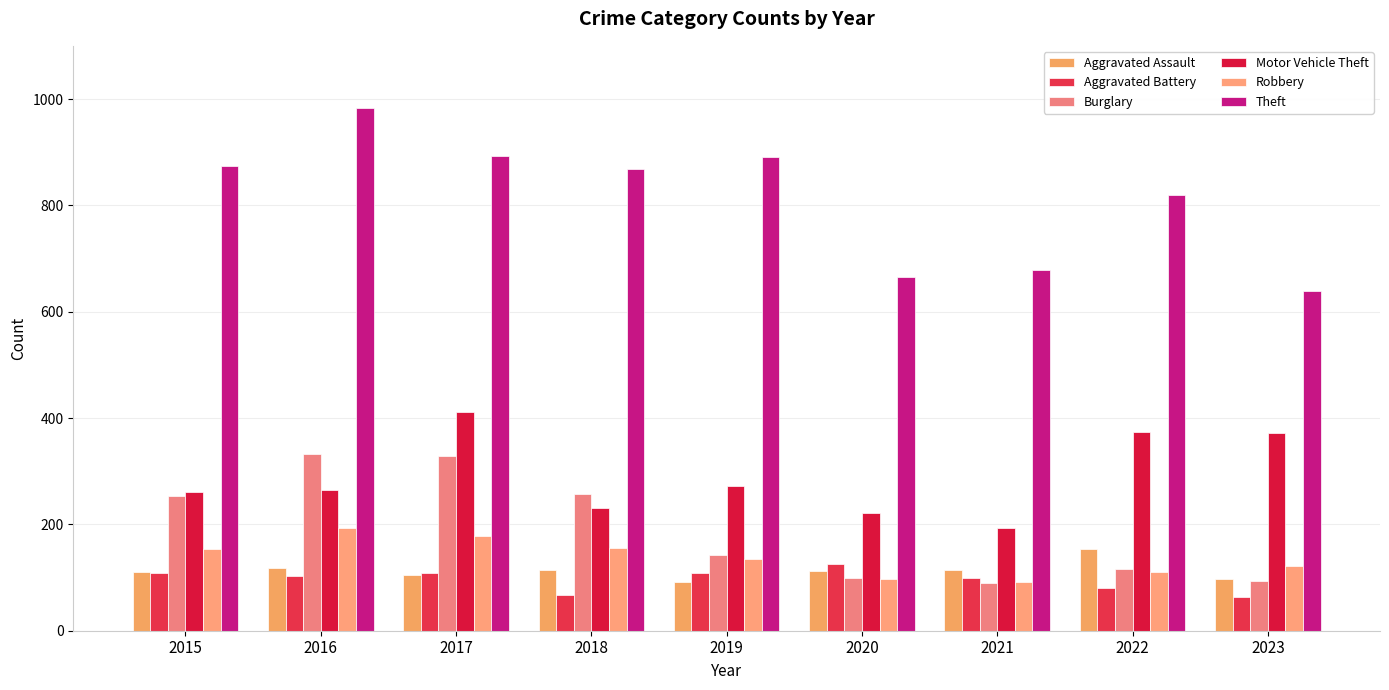

Reading left to right, extract all data points from this chart.

Aggravated Assault: 110	118	105	115	92	113	115	154	98
Aggravated Battery: 108	102	108	67	108	125	100	81	64
Burglary: 254	333	329	257	143	100	90	116	94
Motor Vehicle Theft: 261	265	411	231	273	221	193	373	372
Robbery: 154	194	178	155	135	97	91	111	121
Theft: 874	984	892	868	891	666	678	820	638